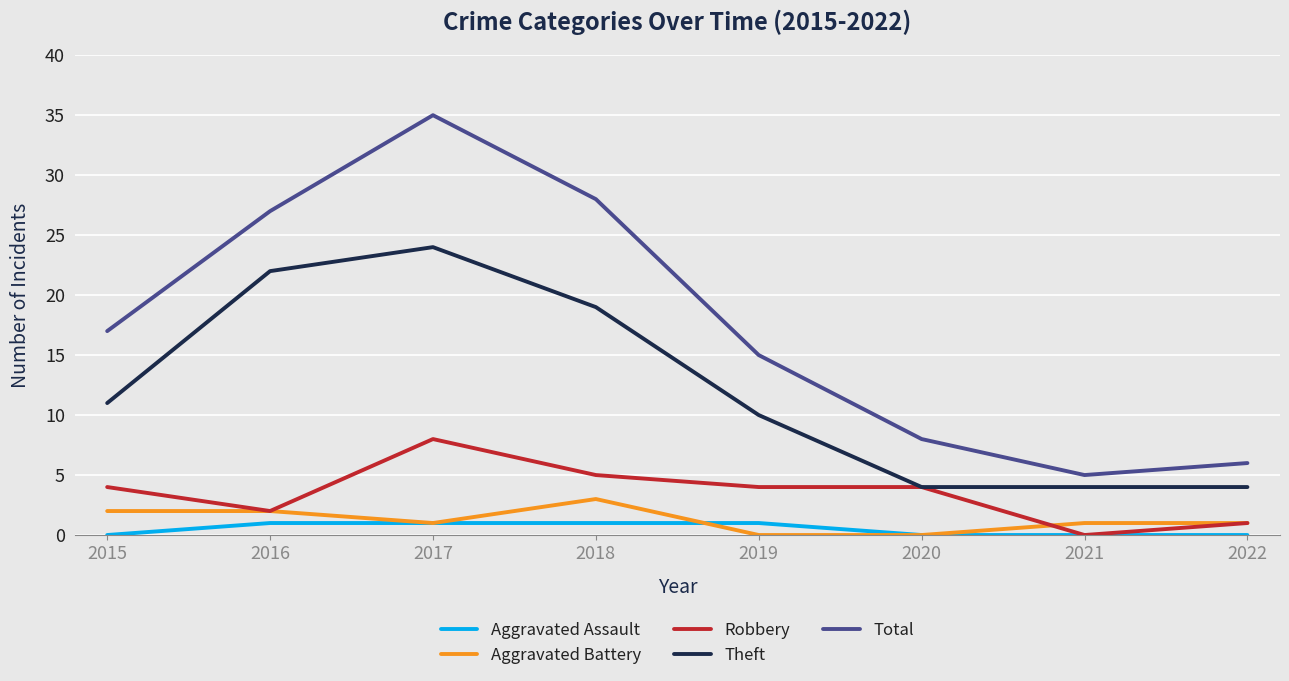

Does the chart display data point markers on the line(s)?

No